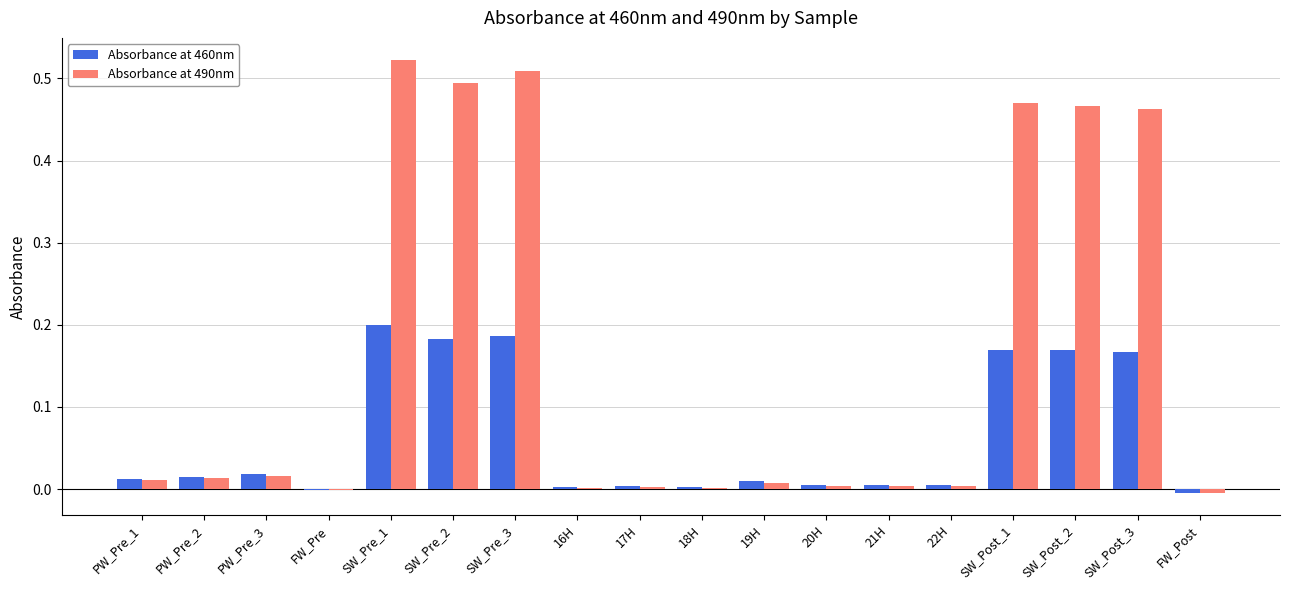

At which category does the chart reach its peak across all series?

SW_Pre_1